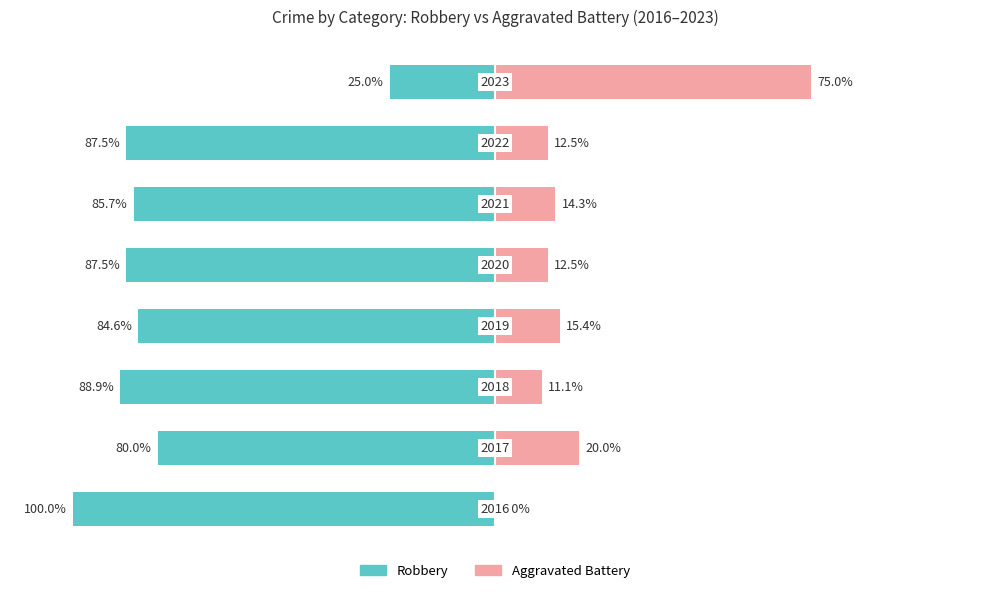

How many categories are shown in the chart?

8